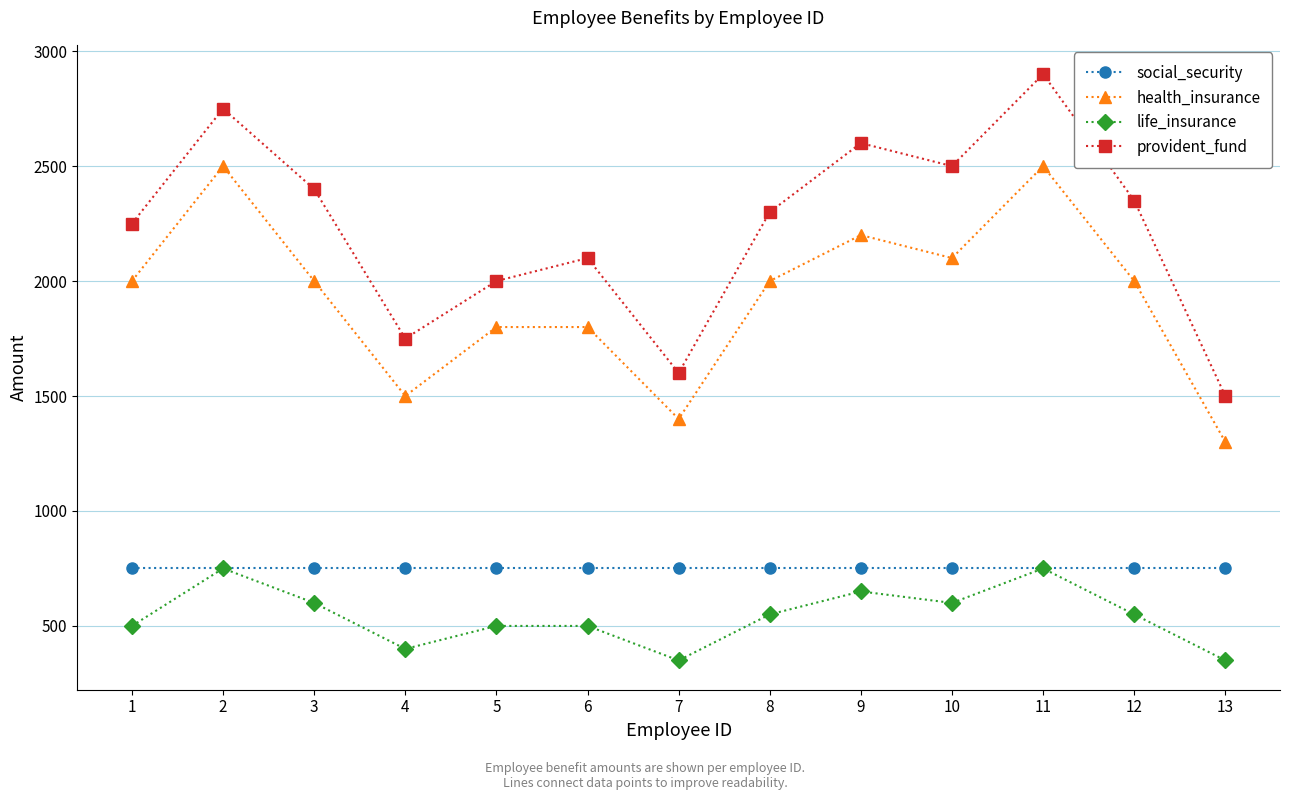

True or false: provident_fund has more than 0 interior local peaks.

True